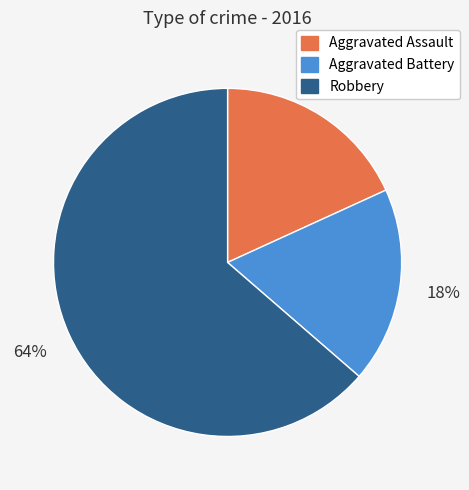

What is the largest slice in the pie chart?

Robbery